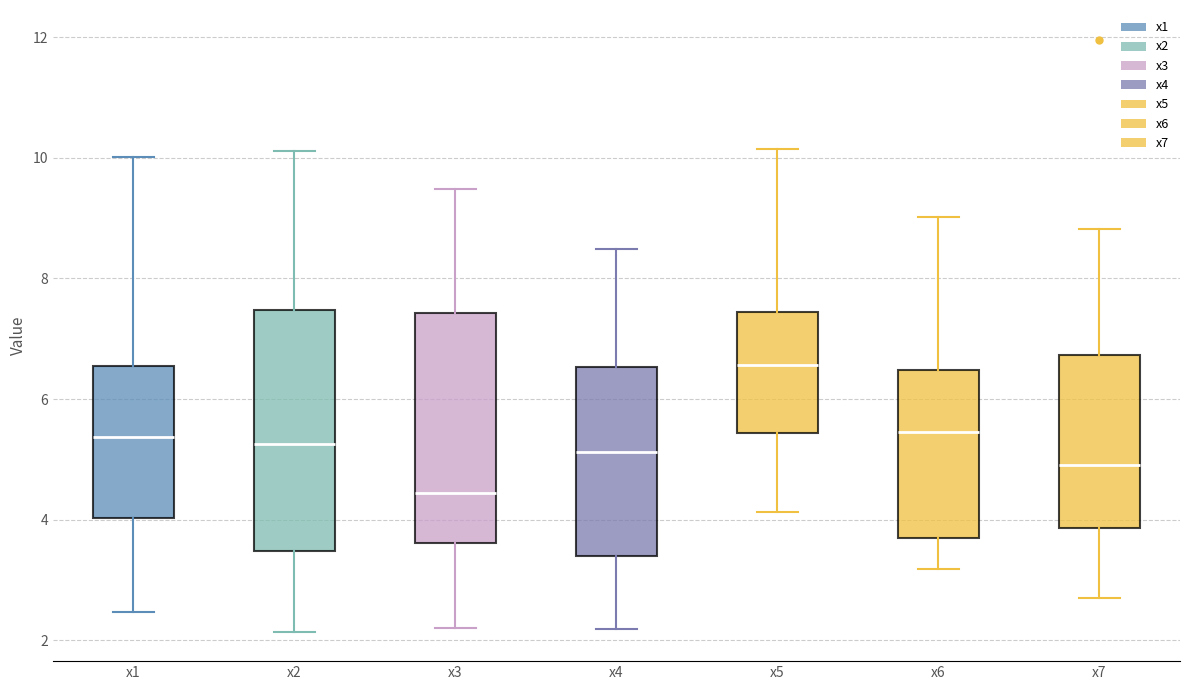

Reading left to right, transcribe this box plot: for each box, give where its median line is, the range the box spans, and where its two whiskers end, as read against the y-axis. The values are not printed on the chart, so give them approximately, as read against the axis.

x1: median 5.4, box 4.0 to 6.6, whiskers 2.4 to 10.0
x2: median 5.2, box 3.4 to 7.4, whiskers 2.2 to 10.2
x3: median 4.4, box 3.6 to 7.4, whiskers 2.2 to 9.4
x4: median 5.2, box 3.4 to 6.6, whiskers 2.2 to 8.4
x5: median 6.6, box 5.4 to 7.4, whiskers 4.2 to 10.2
x6: median 5.4, box 3.6 to 6.4, whiskers 3.2 to 9.0
x7: median 5.0, box 3.8 to 6.8, whiskers 2.8 to 8.8